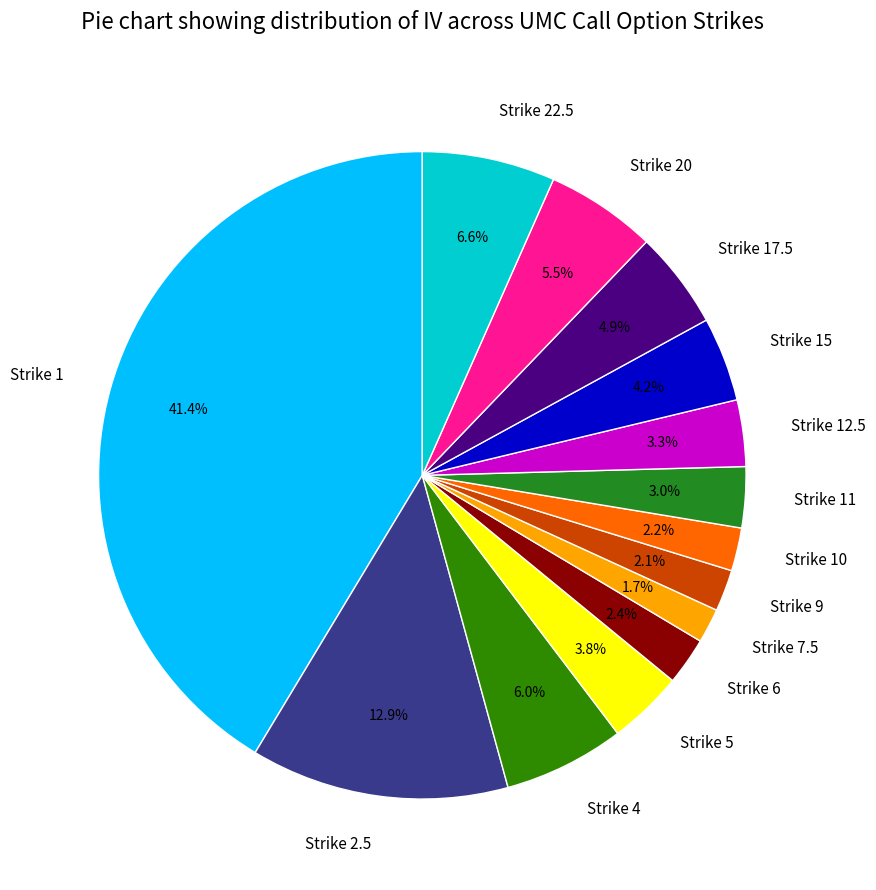

Between Strike 1 and Strike 6, which is larger?

Strike 1